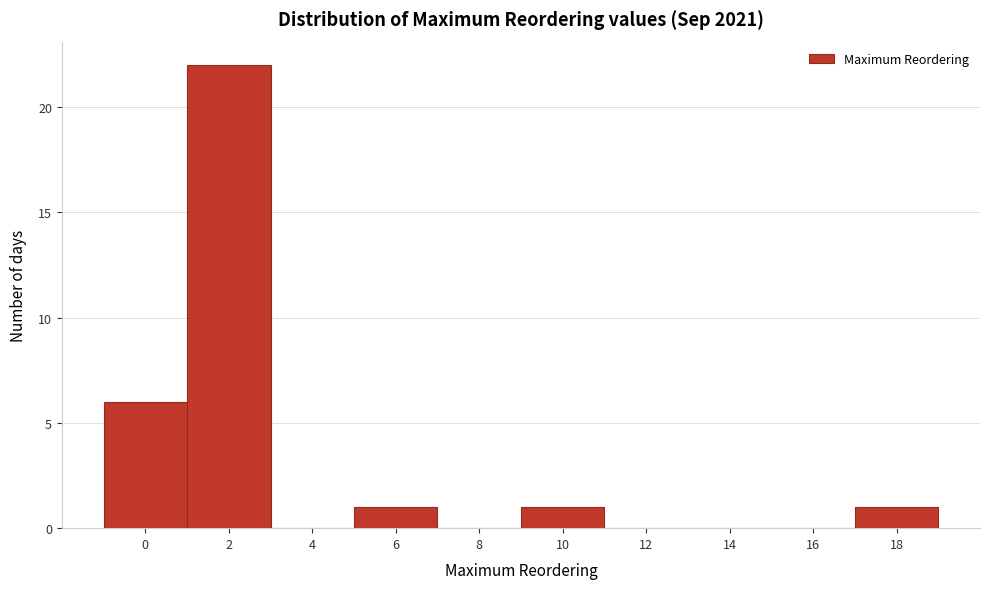

Reading left to right, list all the values displayed in this chart.

0=6	2=22	4=0	6=1	8=0	10=1	12=0	14=0	16=0	18=1